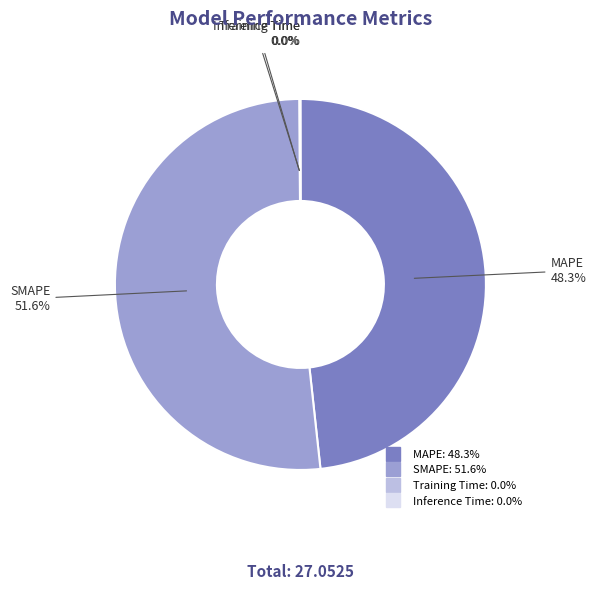

Does SMAPE account for over 50% of the chart?

Yes